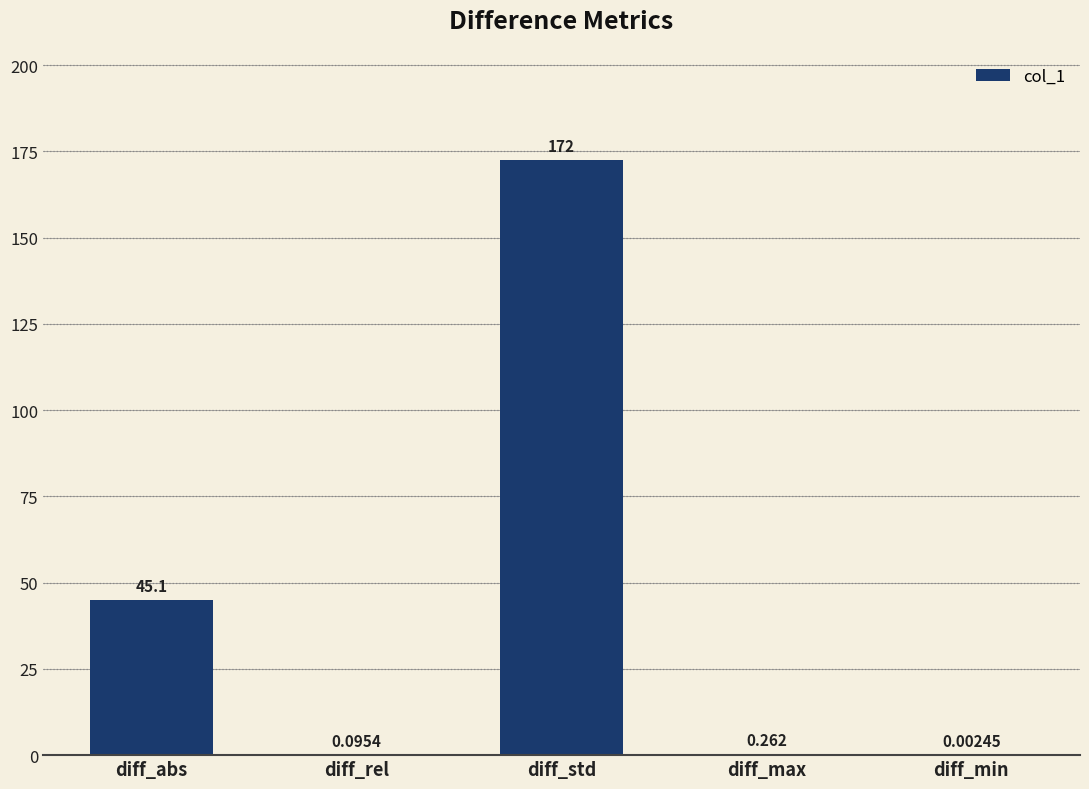

Which has a higher value, diff_max or diff_abs?

diff_abs